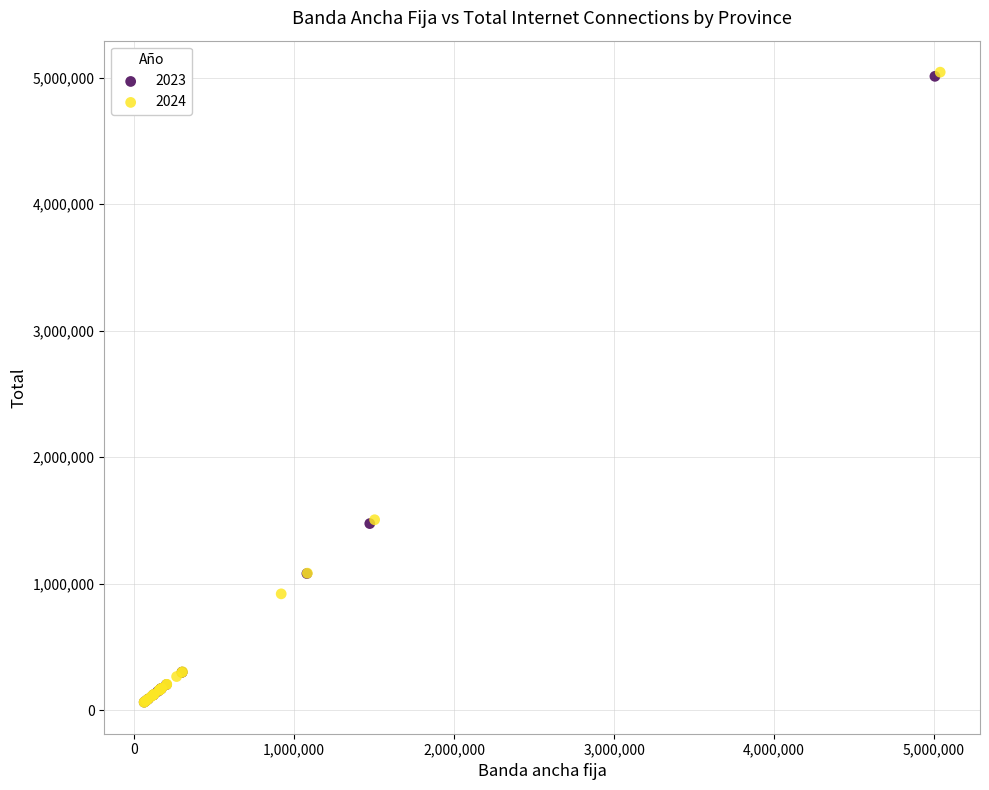

Which series has the largest Y range (max minus min)?

2024